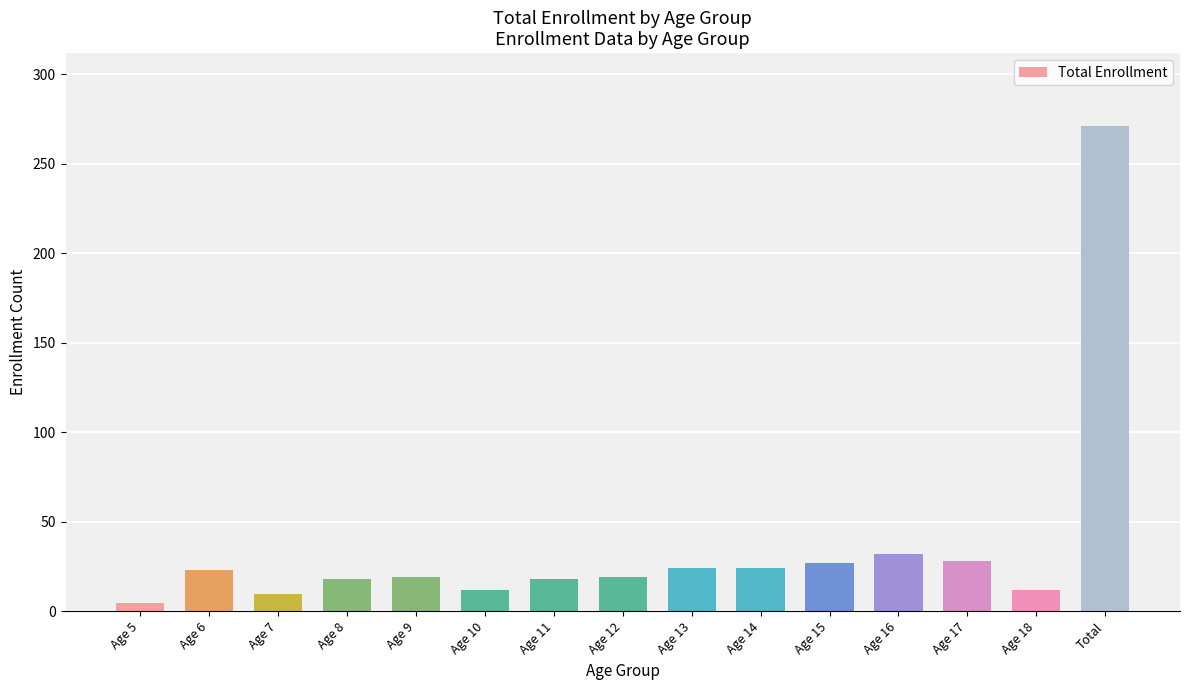

What is the label of the 1st bar from the left?

Age 5